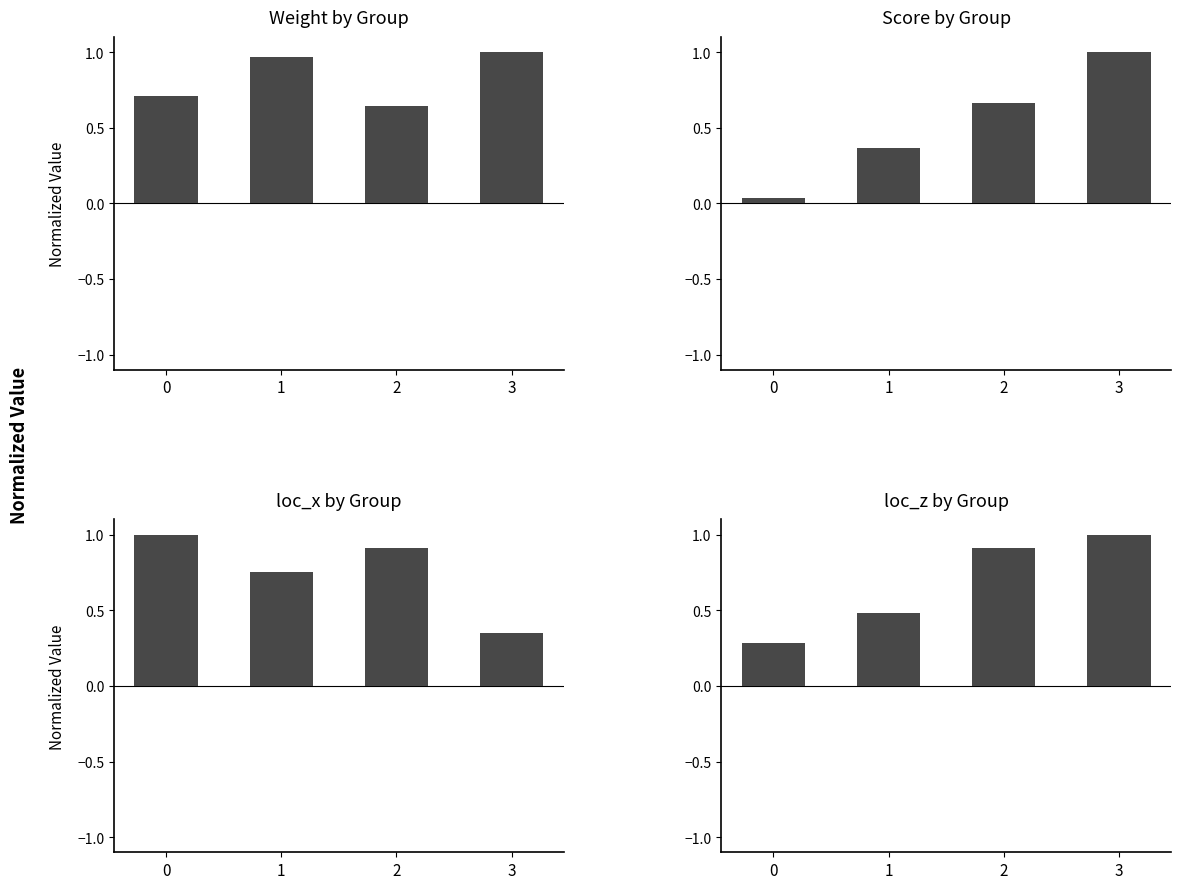

Reading right to left, what are all the values shown in this chart?

weight: 3=1.0	2=0.6	1=1.0	0=0.7
score: 3=1.0	2=0.7	1=0.4	0=0.0
loc_x: 3=0.4	2=0.9	1=0.8	0=1.0
loc_z: 3=1.0	2=0.9	1=0.5	0=0.3